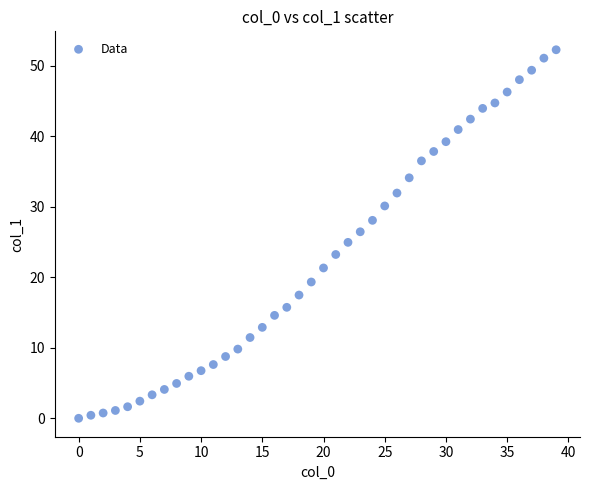

What is the range of X values (max minus min)?

39.0